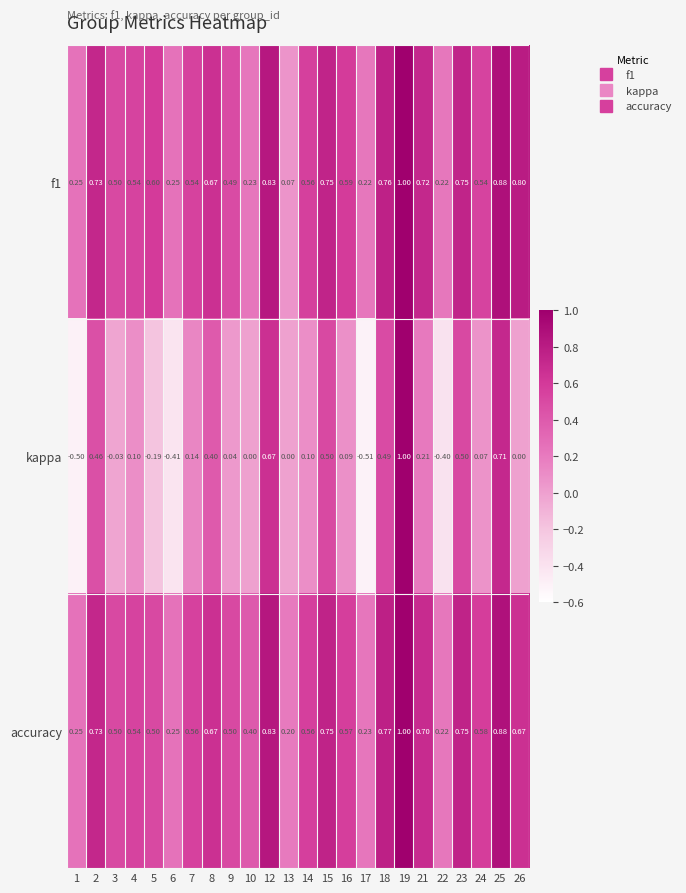

Which series changed the most between 16 and 22?

kappa